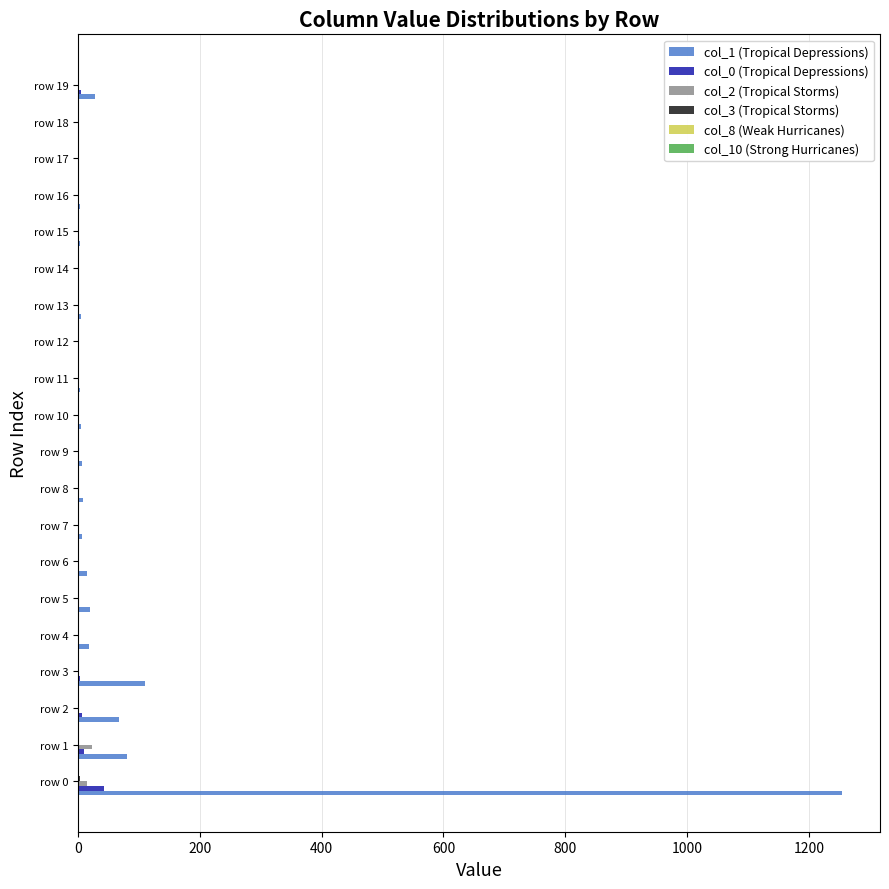

Which label corresponds to the largest value in the chart?

row 0